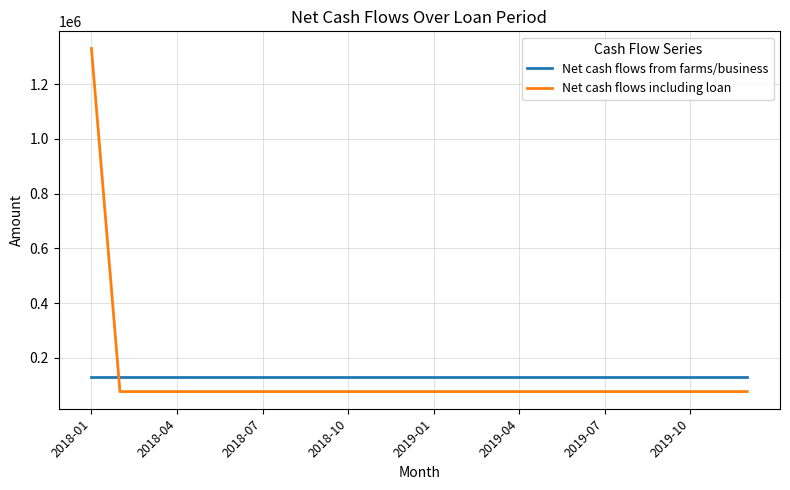

After their last crossing, which series has the higher values: Net cash flows including loan or Net cash flows from farms/business?

Net cash flows from farms/business